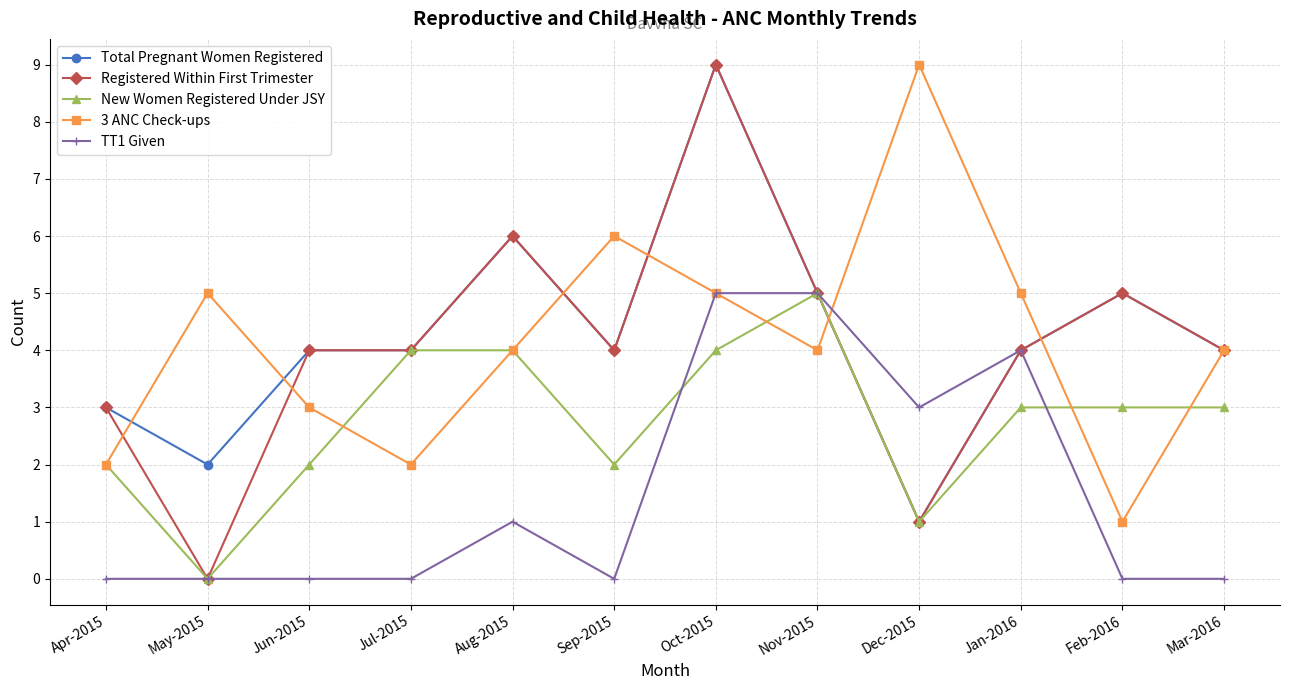

True or false: Total Pregnant Women Registered has a value of 4 at Jun-2015.

True